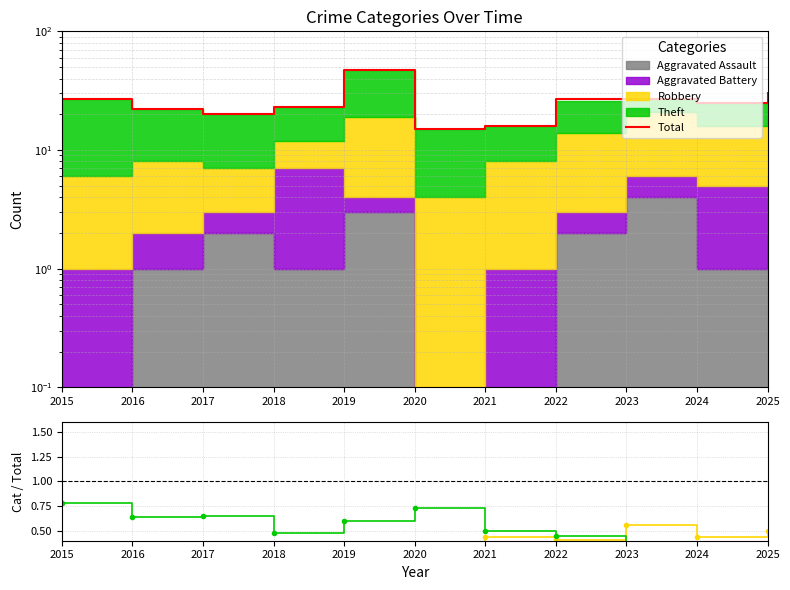

True or false: Aggravated Battery has more than 0 interior local peaks.

True